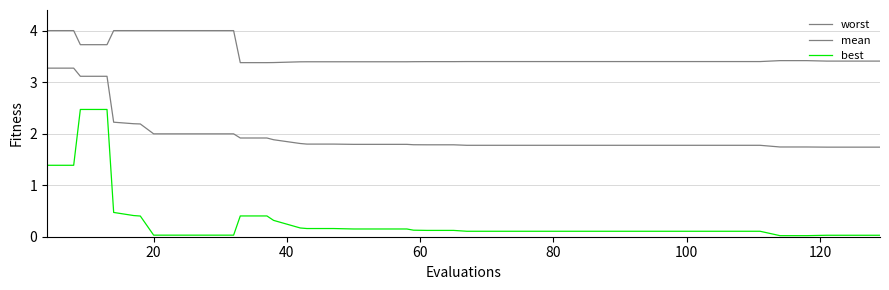

Which series has the largest total across all categories?

worst